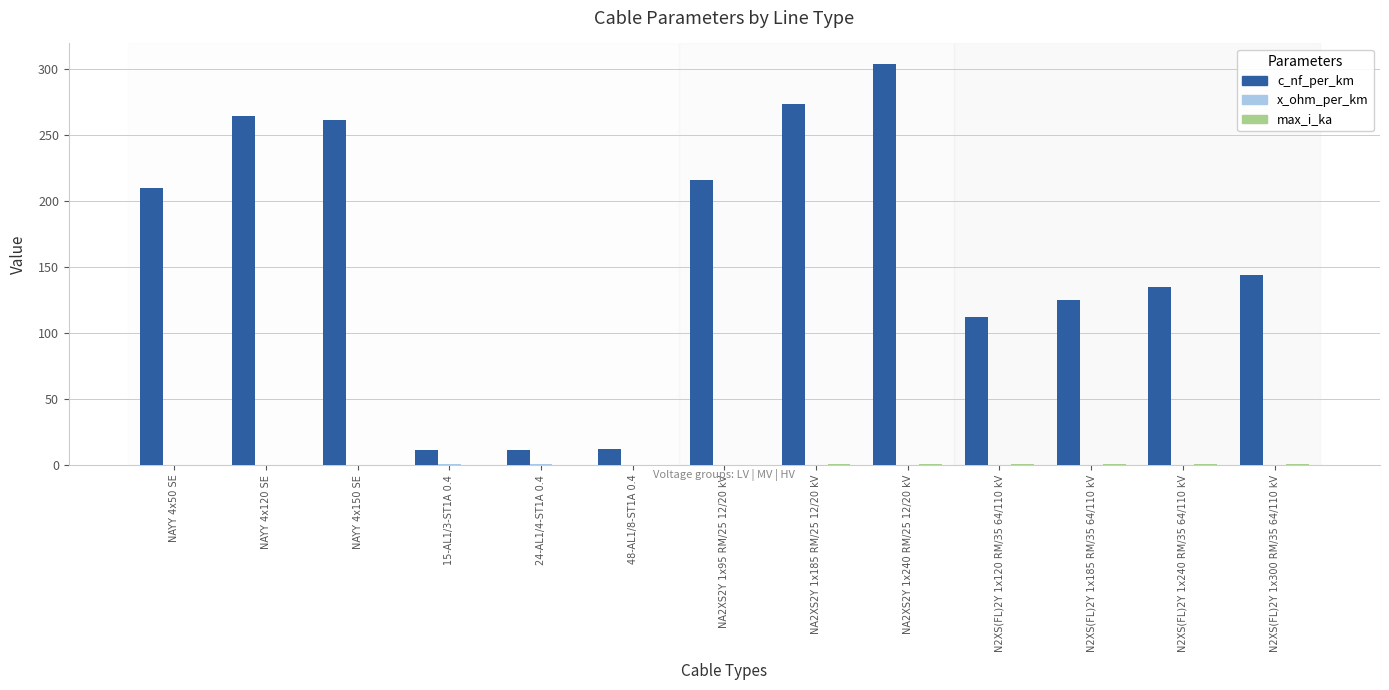

What is the greatest value displayed?

304.0